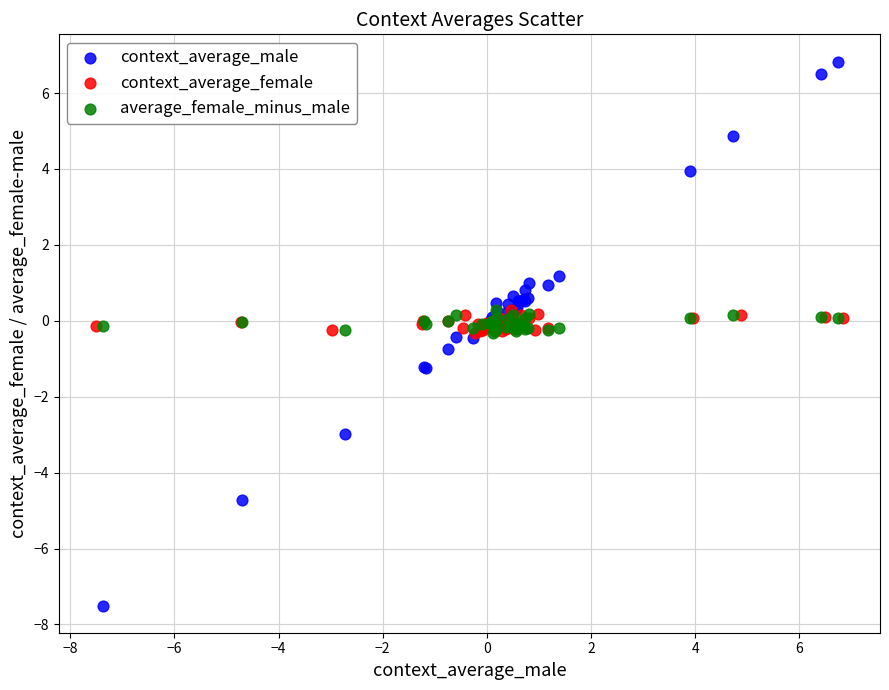

Which series has the largest Y range (max minus min)?

context_average_male